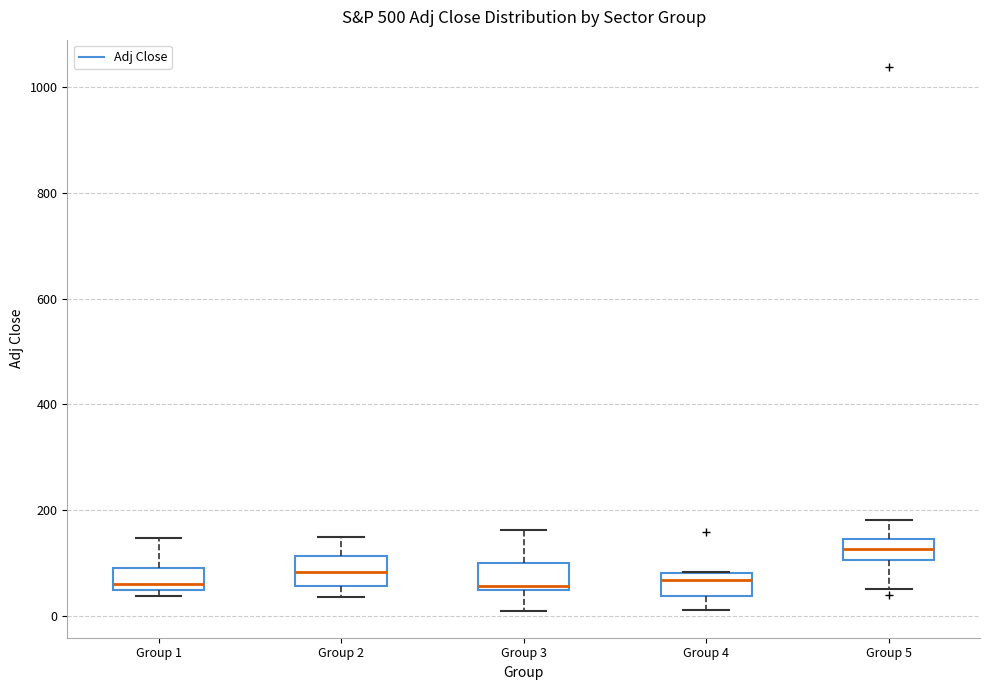

Where is the lower edge of the box for Group 1 on the y-axis? The values are not printed on the chart, so give them approximately, as read against the axis.

40